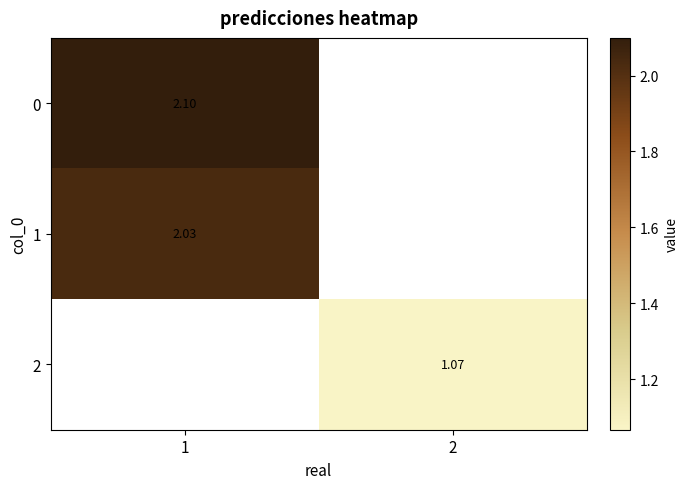

At which label does 0 reach its minimum?

1